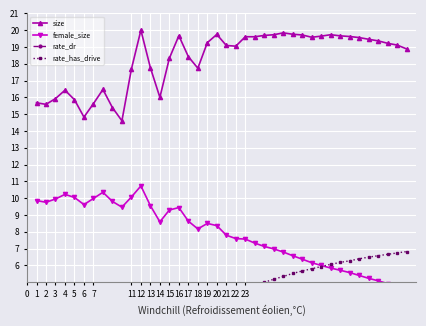

True or false: size and rate_dr cross at least once.

False